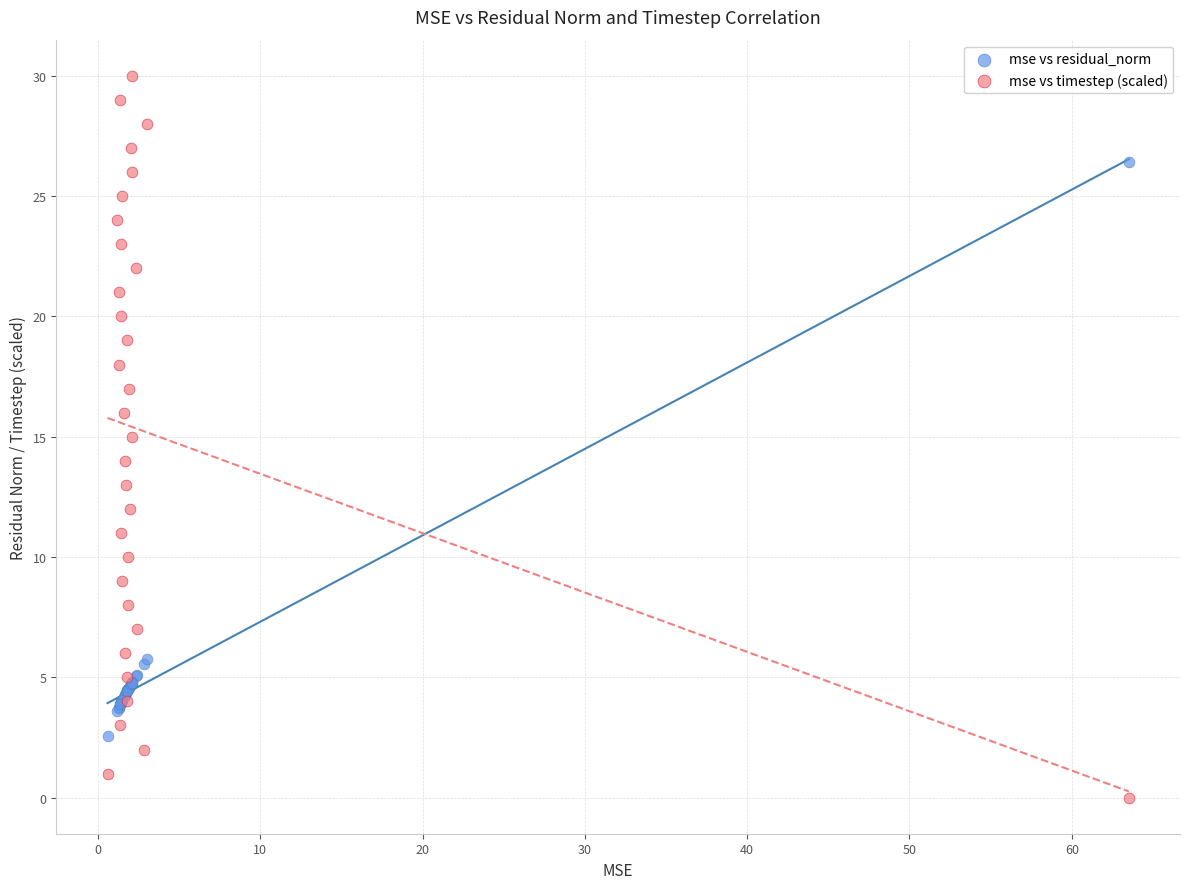

What are all the series names shown in the legend?

mse vs residual_norm, mse vs timestep (scaled)